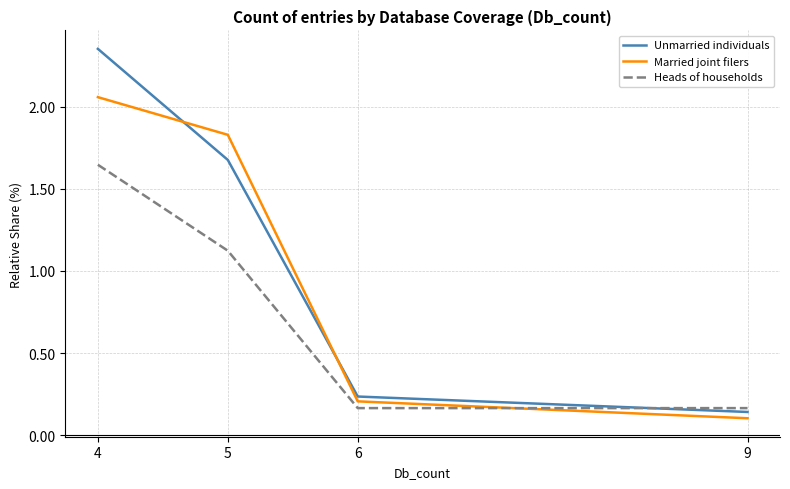

Which series ends up on top after the final intersection of Heads of households and Married joint filers?

Heads of households